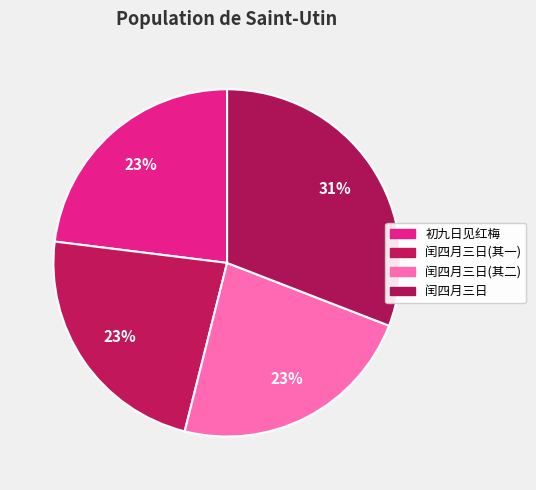

Count the number of slices in the pie.

4